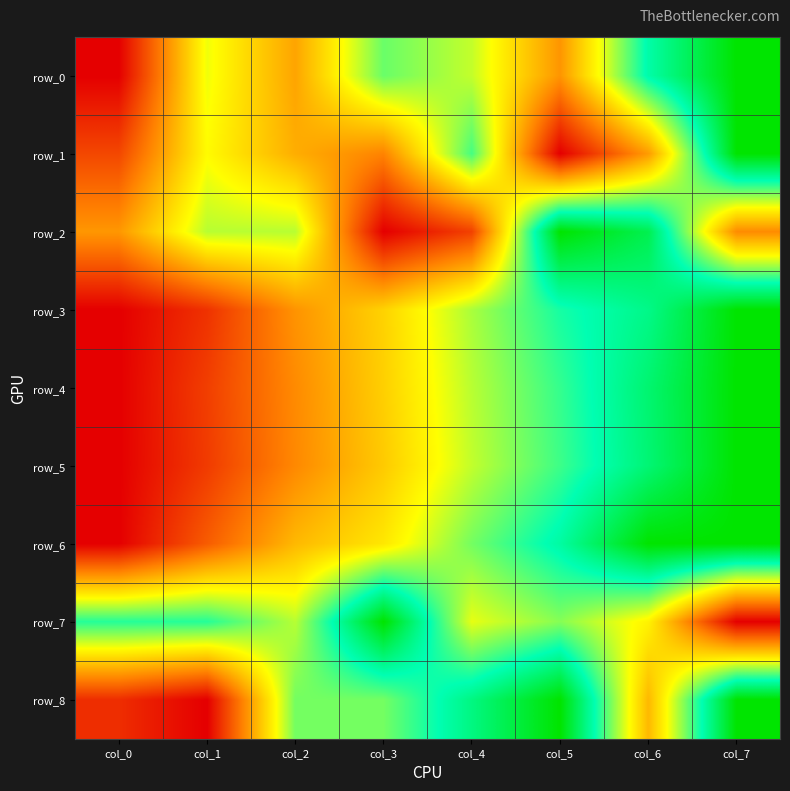

Which series has the widest spread of values?

row_0